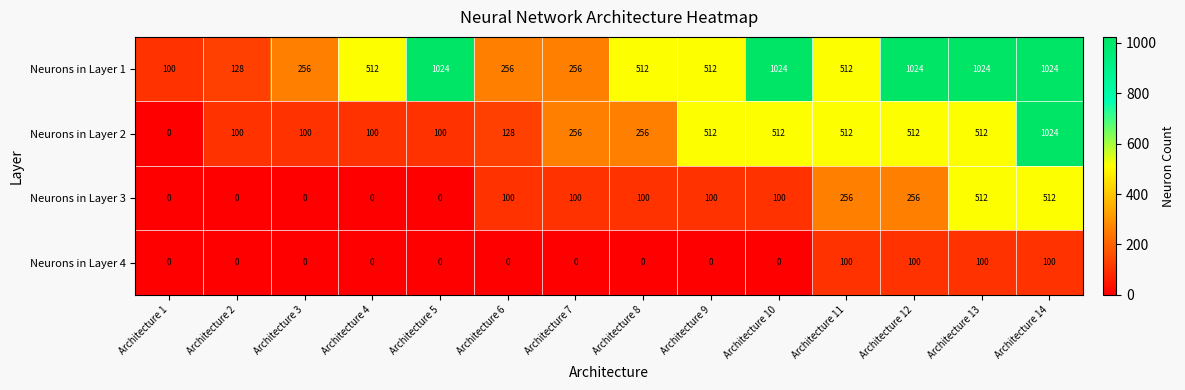

Which series has the largest range (max minus min)?

Neurons in Layer 2